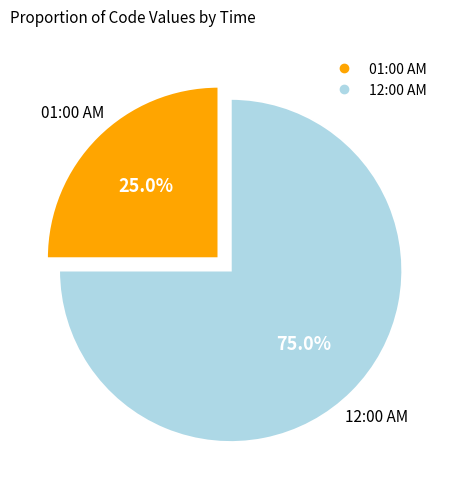

Combined, what portion of the pie is 12:00 AM and 01:00 AM?

100.0%